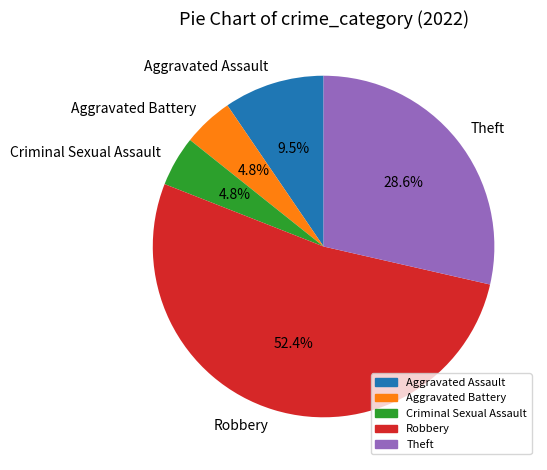

True or false: Theft accounts for 29% of the total.

True